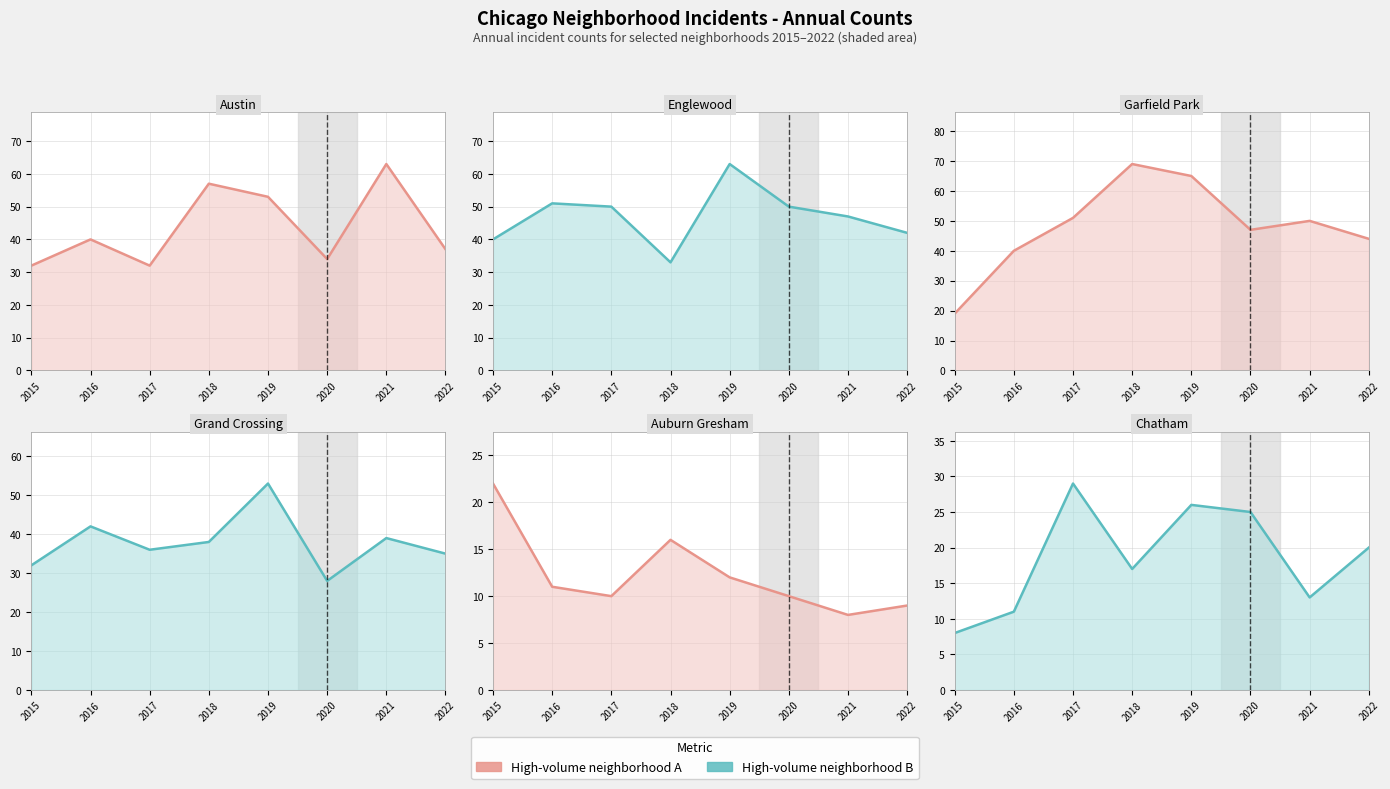

At which category is the sum across all series the highest?

2019